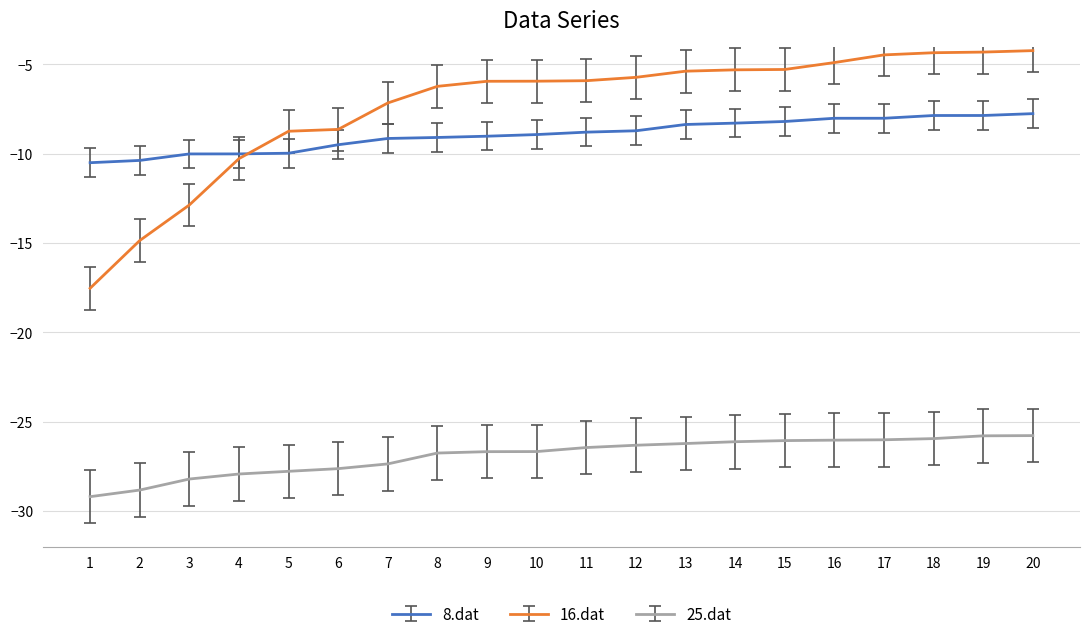

The value of 16.dat at 11 is -5.9. True or false?

True